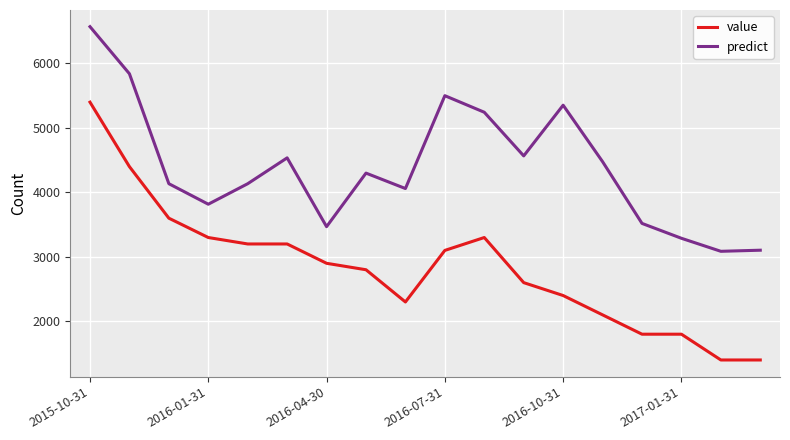

What is the difference between the maximum and minimum values in the predict series?

3485.3